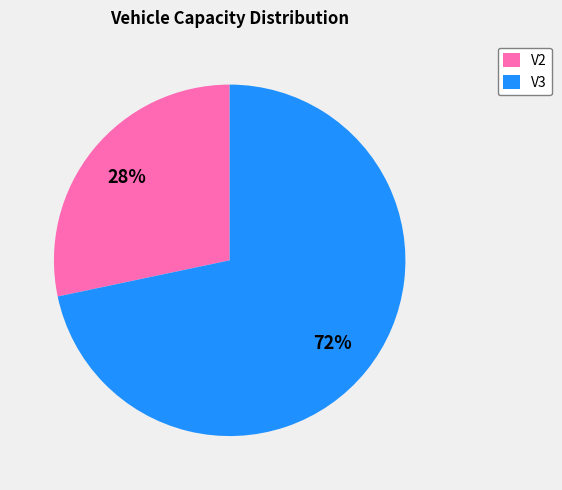

To the nearest percent, what is the combined percentage of V3 and V2?

100%